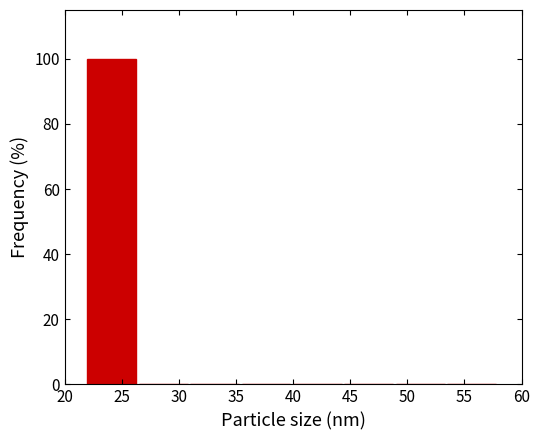

Which range on the x-axis has the tallest bar?

22.0 to 26.5